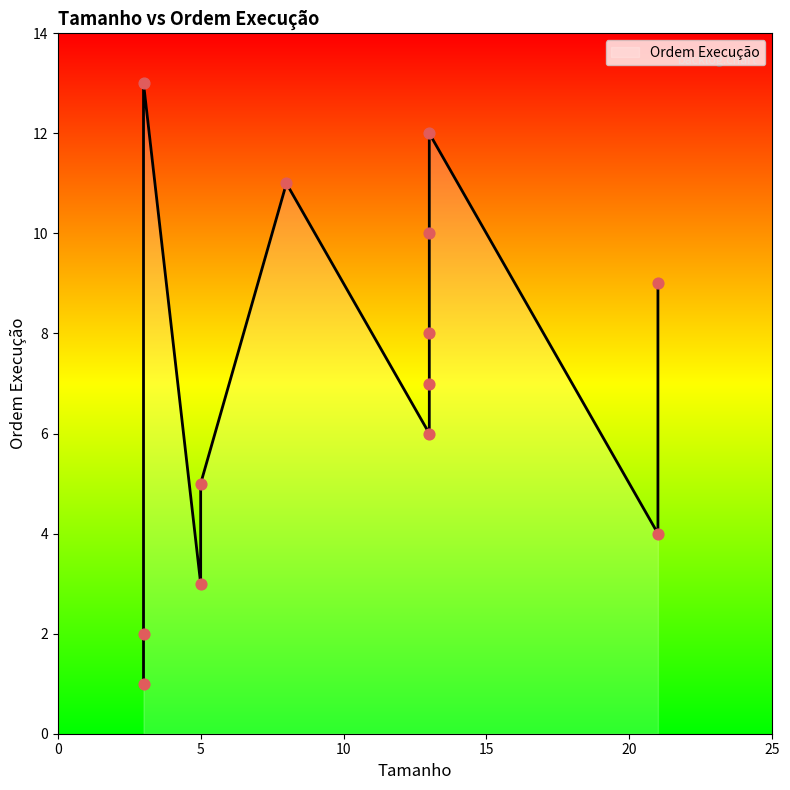

Which has a higher value, 3 or 5?

3